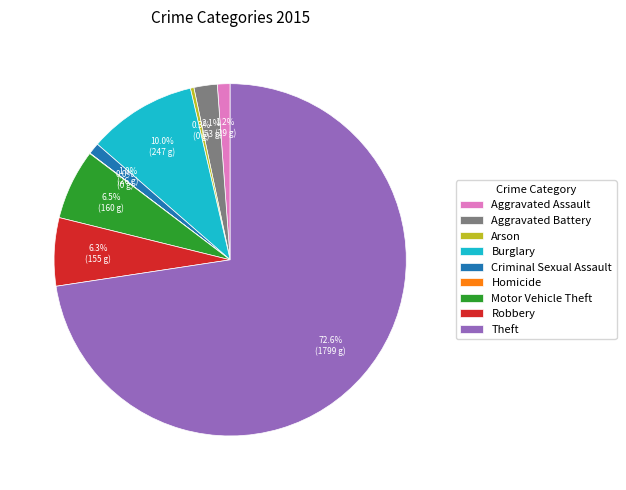

Is it true that Theft is 66% of the pie?

False